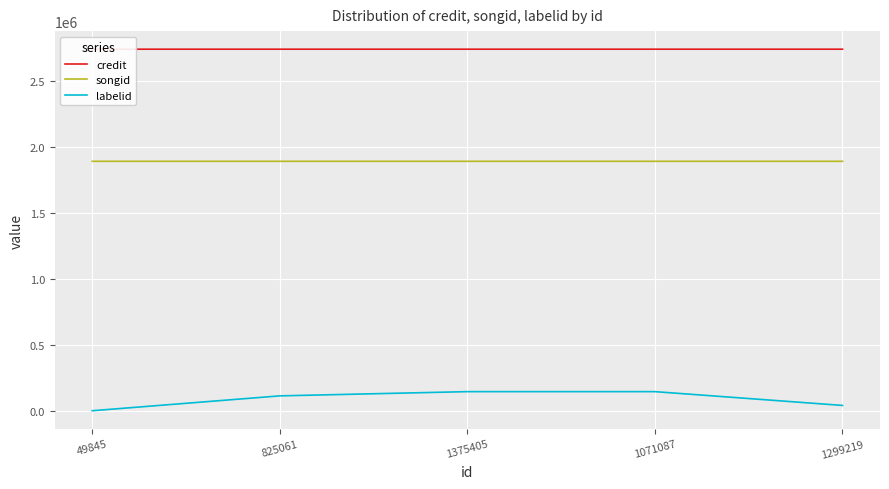

Which series has the largest range (max minus min)?

labelid